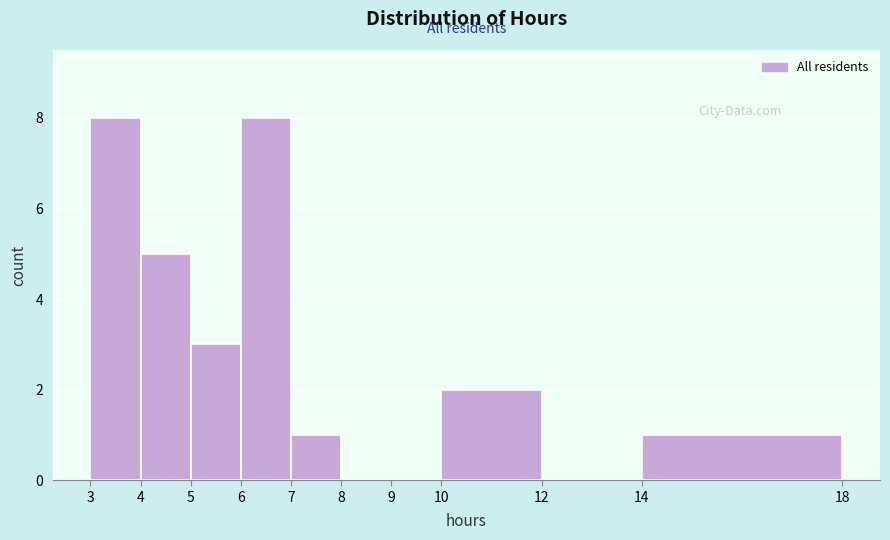

What is the height of the bar covering 4 to 5 on the x-axis? The values are not printed on the chart, so give them approximately, as read against the axis.

5